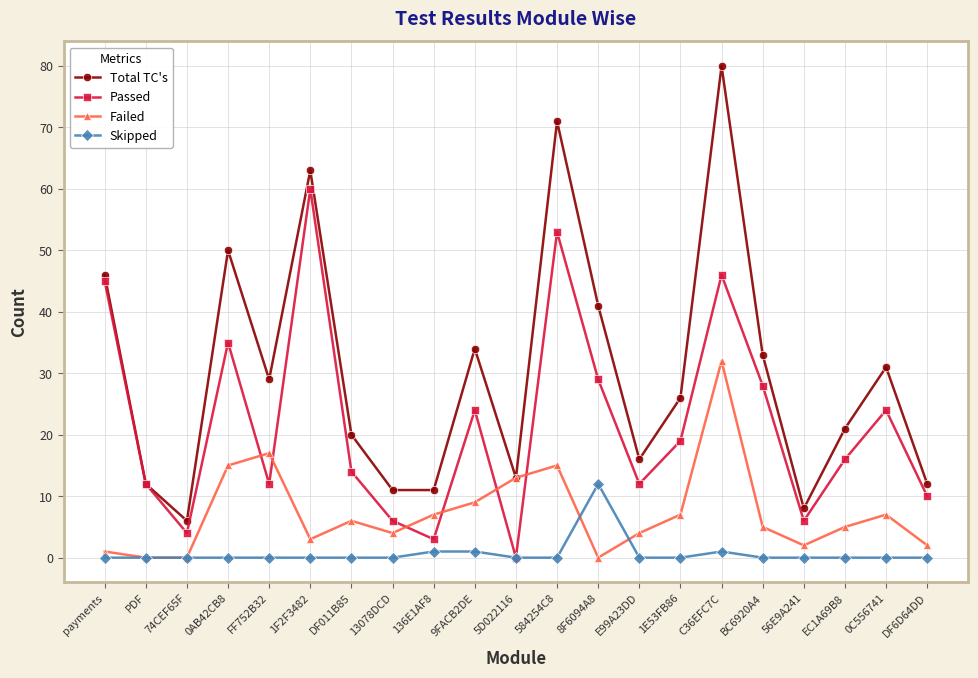

Reading left to right, what are all the values shown in this chart?

Total TC's: 46	12	6	50	29	63	20	11	11	34	13	71	41	16	26	80	33	8	21	31	12
Passed: 45	12	4	35	12	60	14	6	3	24	0	53	29	12	19	46	28	6	16	24	10
Failed: 1	0	0	15	17	3	6	4	7	9	13	15	0	4	7	32	5	2	5	7	2
Skipped: 0	0	0	0	0	0	0	0	1	1	0	0	12	0	0	1	0	0	0	0	0